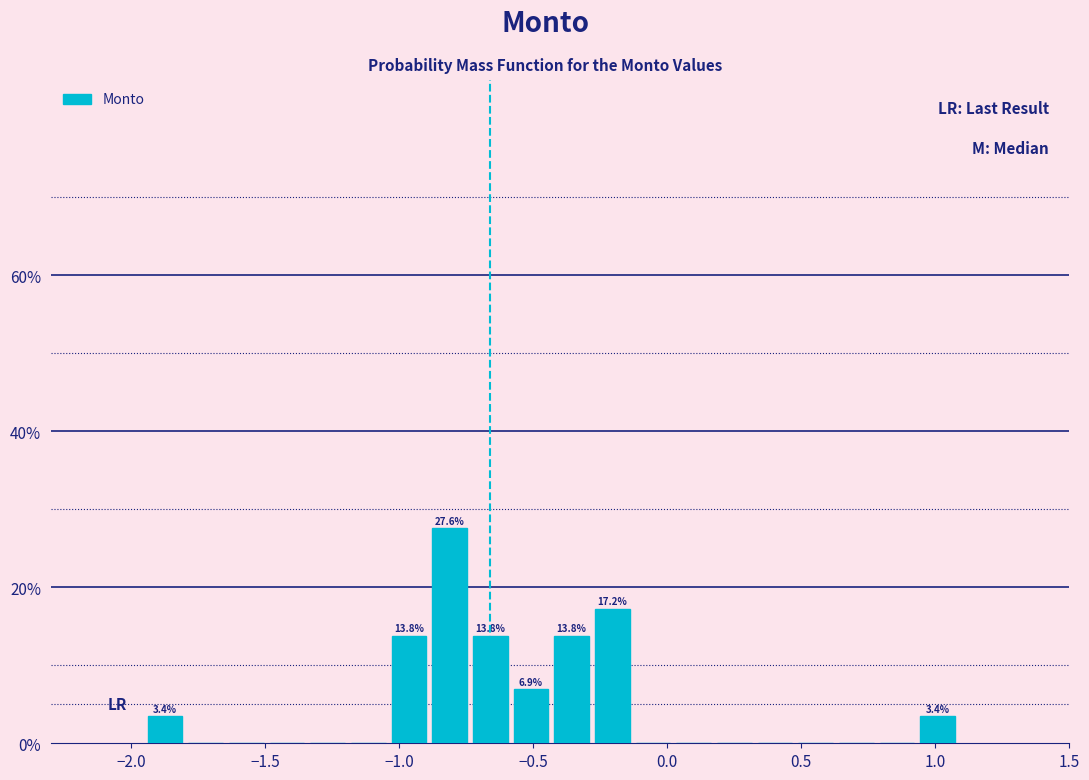

Around what value on the x-axis is the tallest bar? Give the approximate position of its centre, as read against the axis.

-0.80